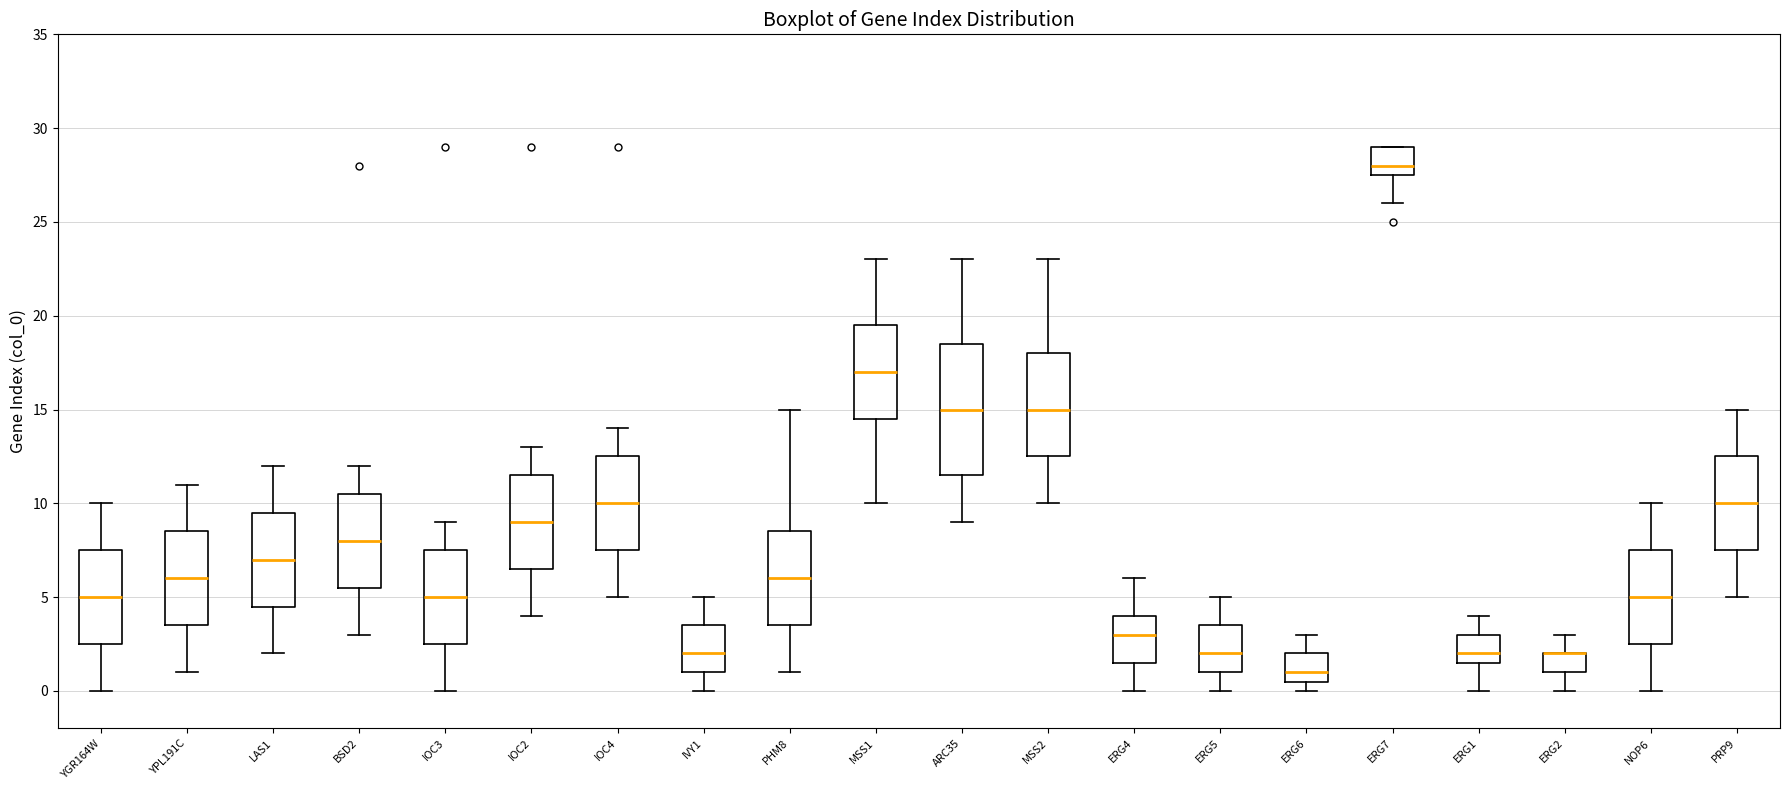

Reading left to right, transcribe this box plot: for each box, give where its median line is, the range the box spans, and where its two whiskers end, as read against the y-axis. The values are not printed on the chart, so give them approximately, as read against the axis.

YGR164W: median 5.0, box 2.5 to 7.5, whiskers 0.0 to 10.0
YPL191C: median 6.0, box 3.5 to 8.5, whiskers 1.0 to 11.0
LAS1: median 7.0, box 4.5 to 9.5, whiskers 2.0 to 12.0
BSD2: median 8.0, box 5.5 to 10.5, whiskers 3.0 to 12.0
IOC3: median 5.0, box 2.5 to 7.5, whiskers 0.0 to 9.0
IOC2: median 9.0, box 6.5 to 11.5, whiskers 4.0 to 13.0
IOC4: median 10.0, box 7.5 to 12.5, whiskers 5.0 to 14.0
IVY1: median 2.0, box 1.0 to 3.5, whiskers 0.0 to 5.0
PHM8: median 6.0, box 3.5 to 8.5, whiskers 1.0 to 15.0
MSS1: median 17.0, box 14.5 to 19.5, whiskers 10.0 to 23.0
ARC35: median 15.0, box 11.5 to 18.5, whiskers 9.0 to 23.0
MSS2: median 15.0, box 12.5 to 18.0, whiskers 10.0 to 23.0
ERG4: median 3.0, box 1.5 to 4.0, whiskers 0.0 to 6.0
ERG5: median 2.0, box 1.0 to 3.5, whiskers 0.0 to 5.0
ERG6: median 1.0, box 0.5 to 2.0, whiskers 0.0 to 3.0
ERG7: median 28.0, box 27.5 to 29.0, whiskers 26.0 to 29.0
ERG1: median 2.0, box 1.5 to 3.0, whiskers 0.0 to 4.0
ERG2: median 2.0 (drawn on the box's upper edge), box 1.0 to 2.0, whiskers 0.0 to 3.0
NOP6: median 5.0, box 2.5 to 7.5, whiskers 0.0 to 10.0
PRP9: median 10.0, box 7.5 to 12.5, whiskers 5.0 to 15.0